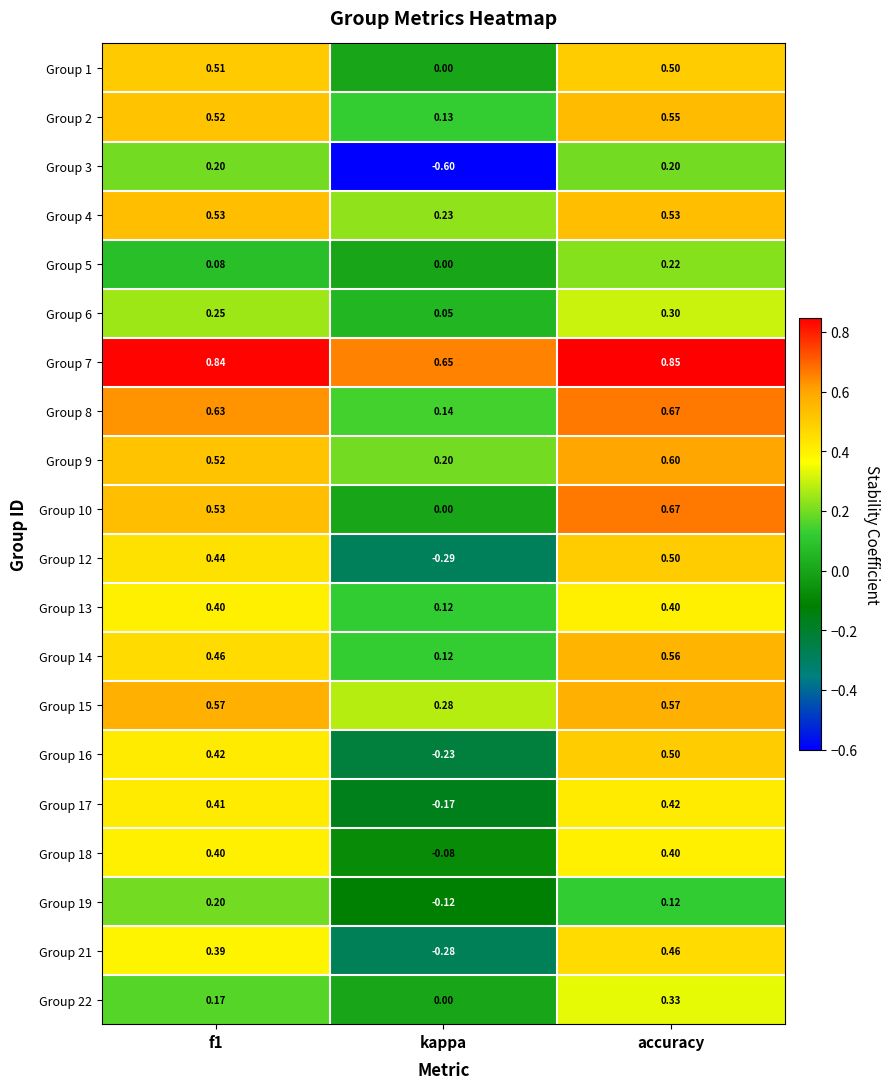

Which series has the widest spread of values?

Group 3